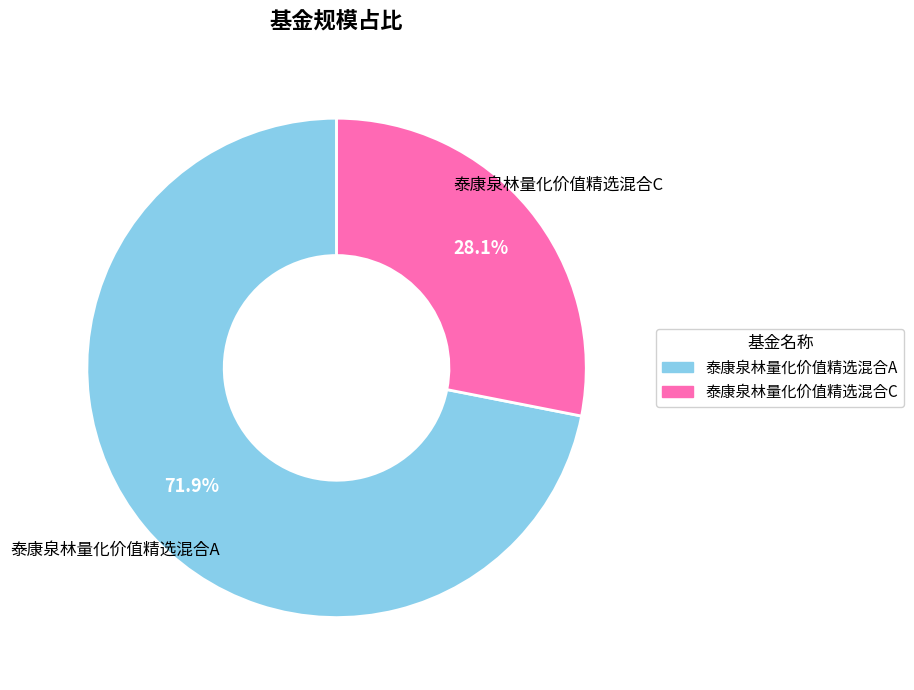

To the nearest percent, what is the difference between the largest and smallest slice percentages?

44%